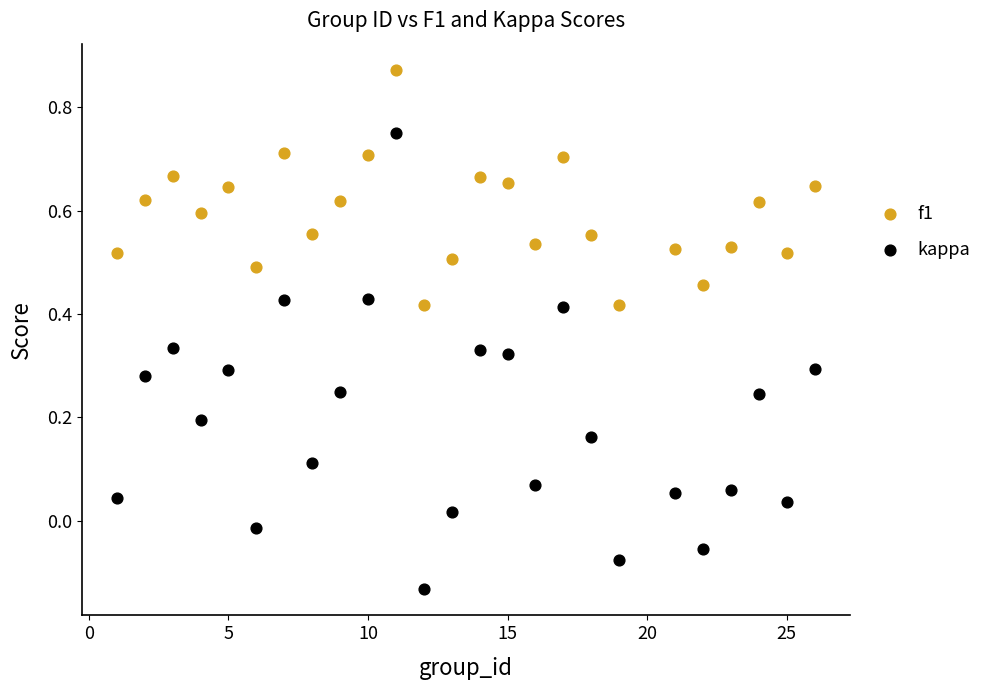

What are all the series names shown in the legend?

f1, kappa